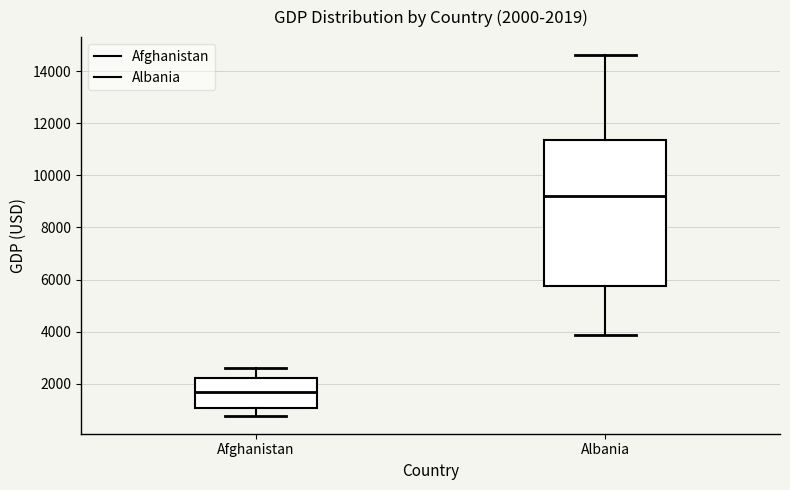

Which box's median line is the highest?

Albania